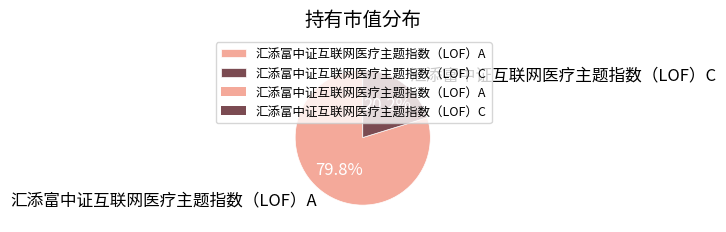

Rank the categories by value from lowest to highest.

汇添富中证互联网医疗主题指数（LOF）C, 汇添富中证互联网医疗主题指数（LOF）A